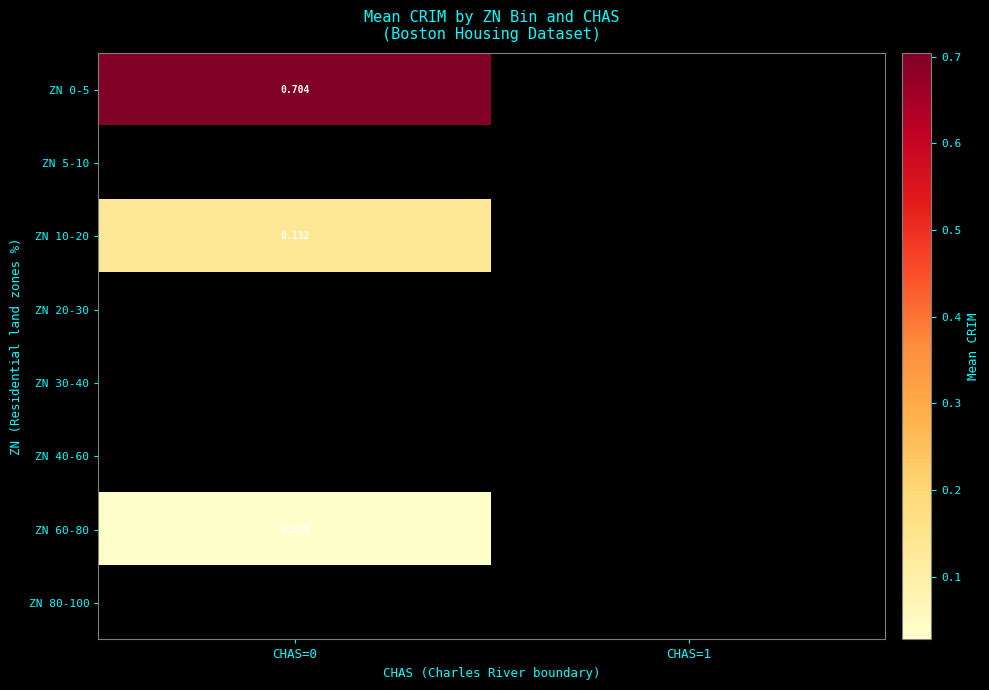

How many positive values does the ZN 0-5 series have?

1